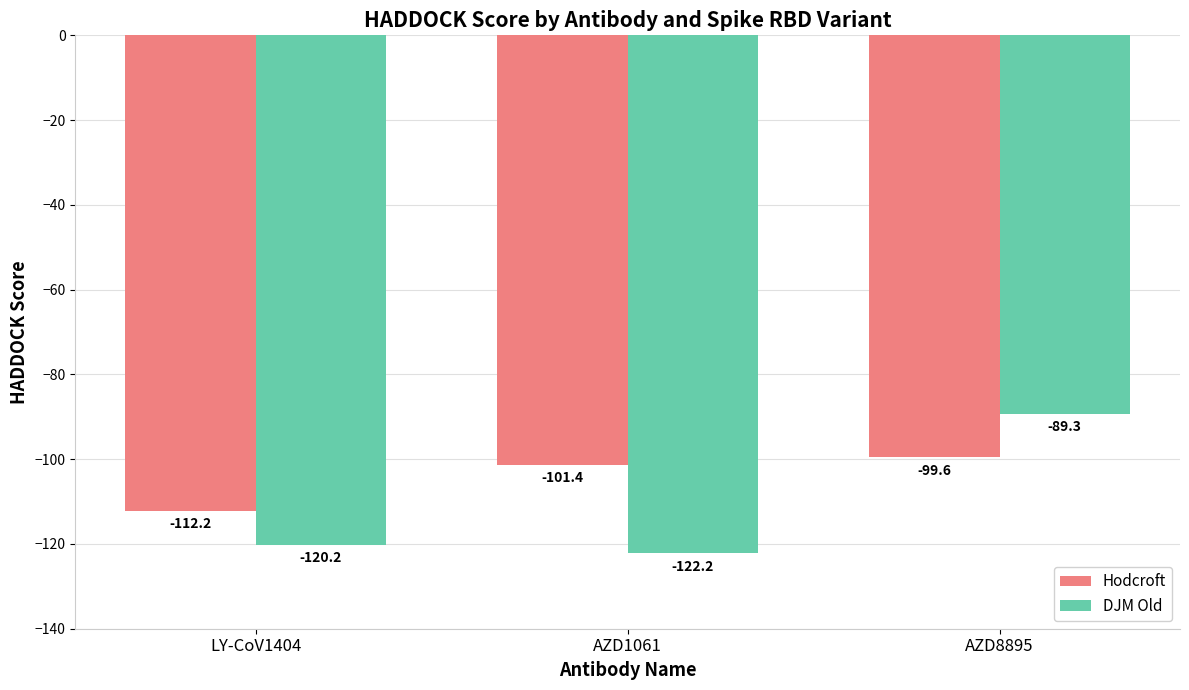

What is the maximum value shown in the chart?

-89.3